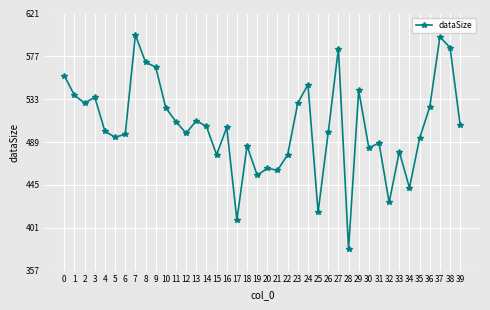

At which category does the data reach its first local peak?

3